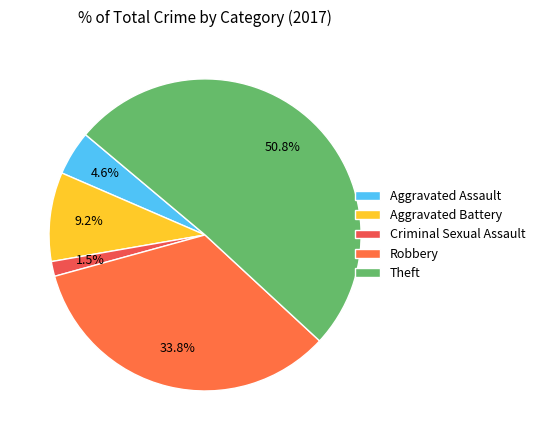

What percentage is the Criminal Sexual Assault slice, to the nearest percent?

2%